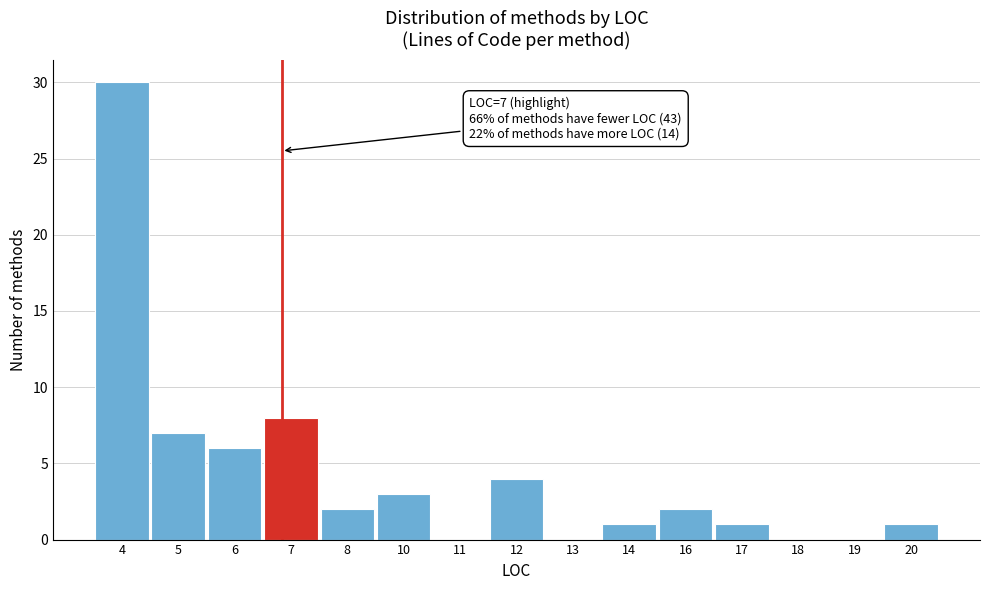

Reading right to left, what are all the values shown in this chart?

20=1	19=0	18=0	17=1	16=2	14=1	13=0	12=4	11=0	10=3	8=2	7=8	6=6	5=7	4=30